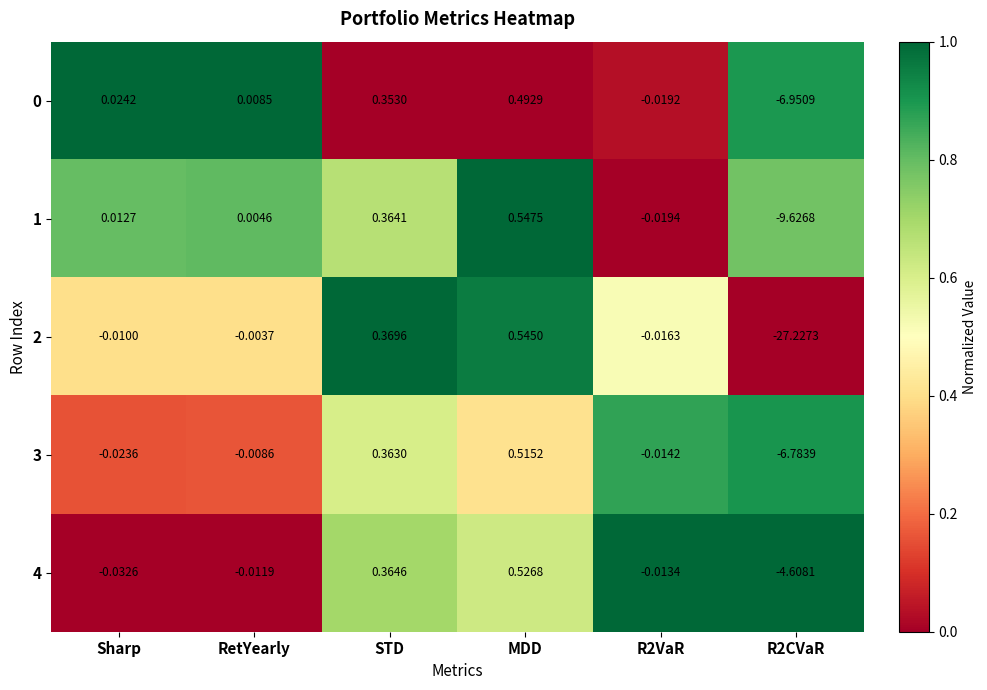

Count the number of data series in this chart.

5